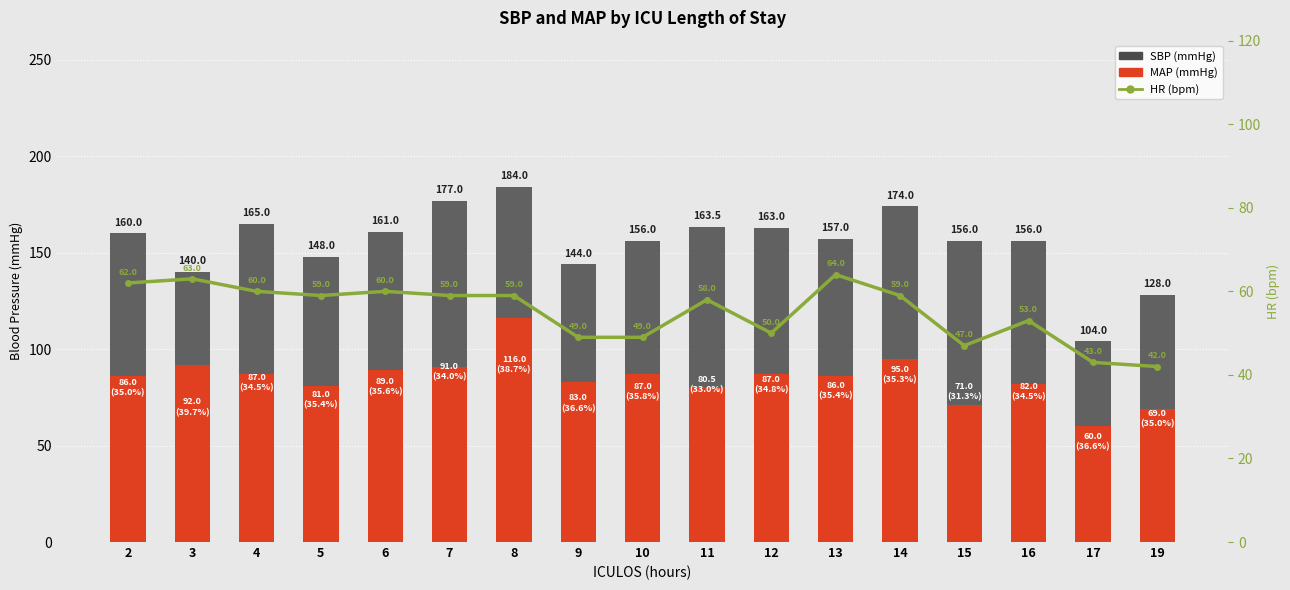

What is the value of the SBP (mmHg) bar at the 13th from the left?

174.0